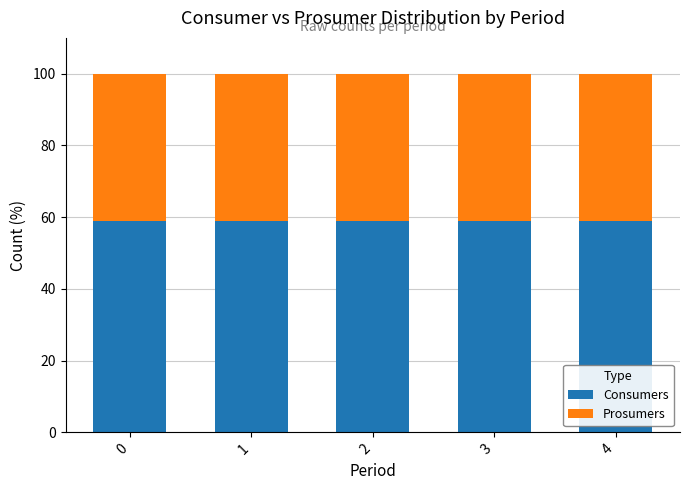

What is the total value across all series at 3?

100.0